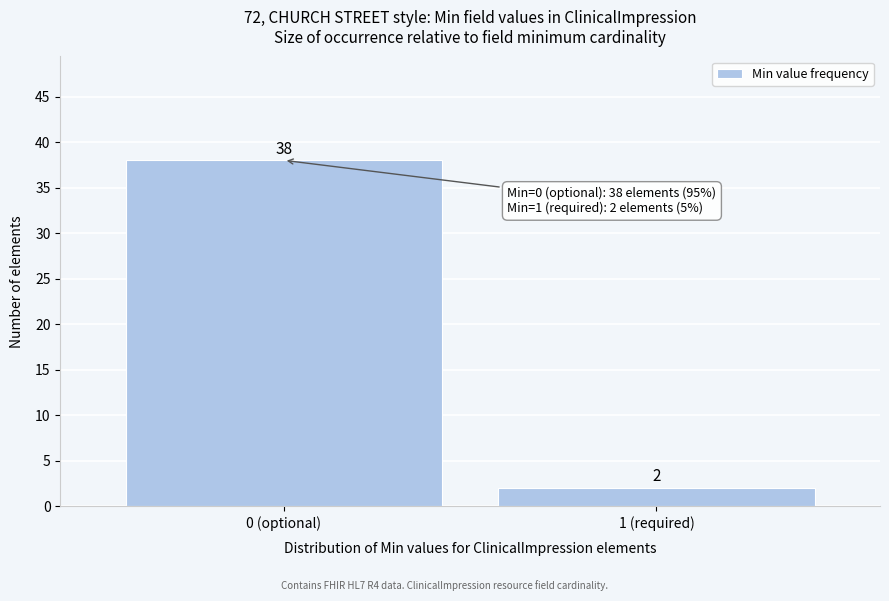

Reading left to right, transcribe all the data shown in this chart.

38	2